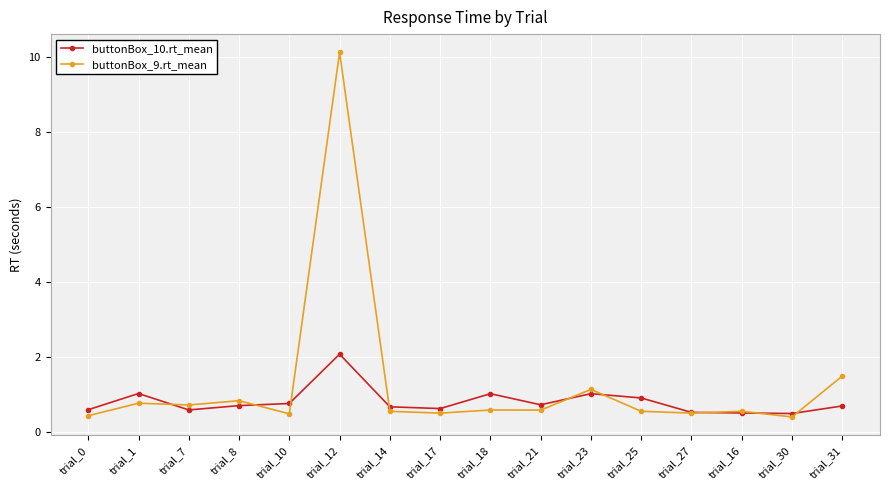

What is the maximum value for buttonBox_10.rt_mean?

2.1